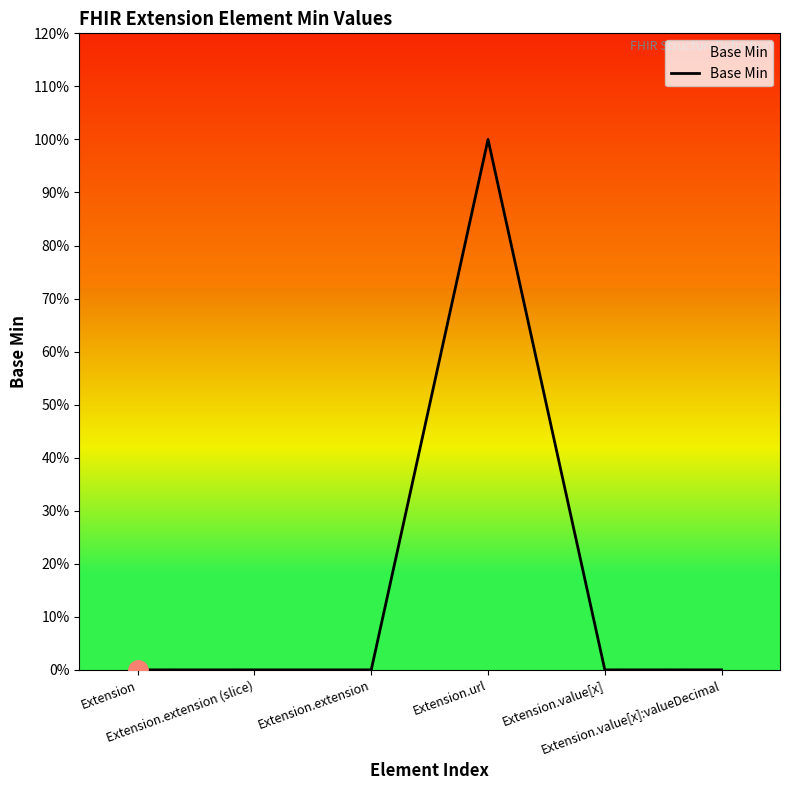

Is this an area chart (filled region under the line)?

Yes